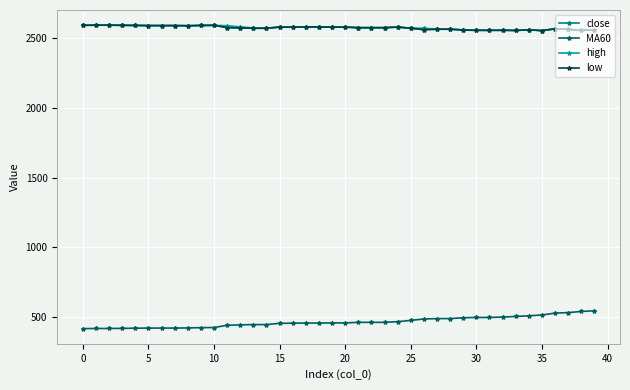

At how many categories does at least one series exceed 806?

40